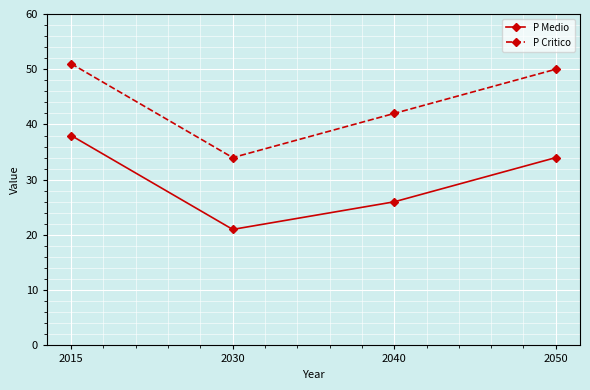

What is the spread (max minus min) of values at 2050?

16